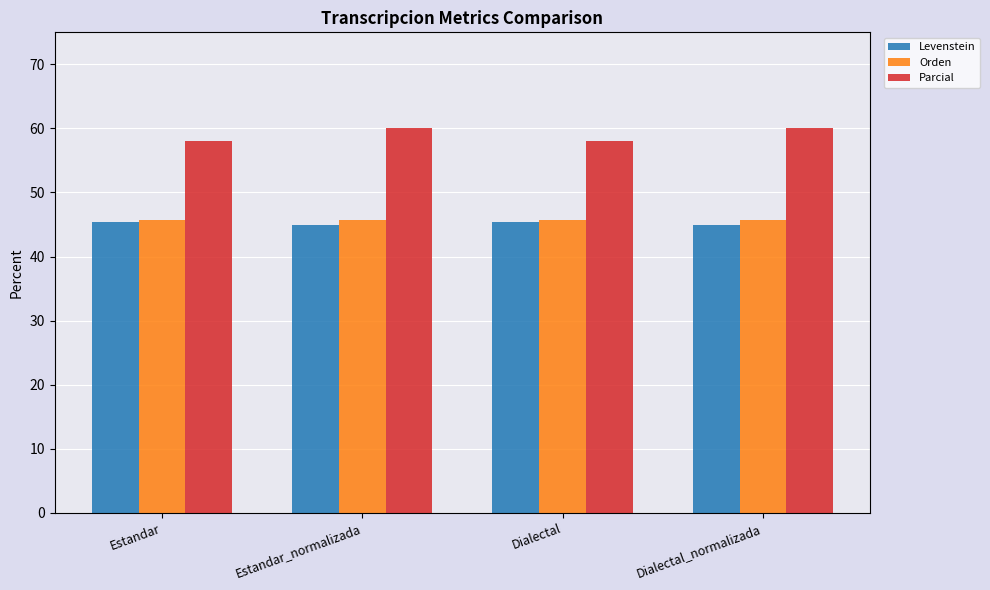

At how many categories does at least one series exceed 49?

4